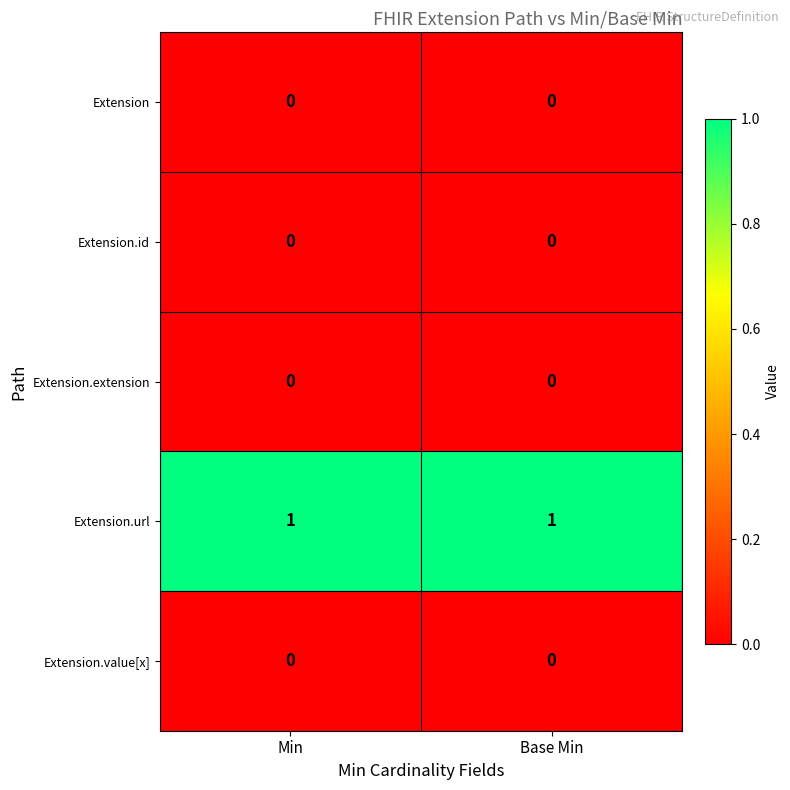

The Extension.url series shows 1 at Min. True or false?

True